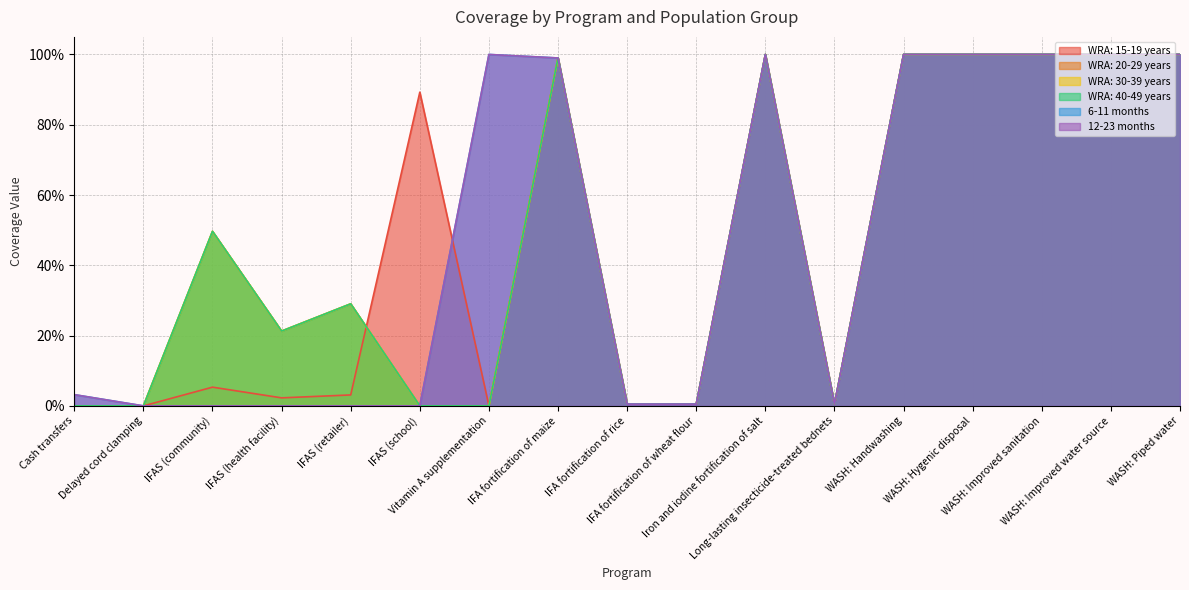

The value of 6-11 months at Vitamin A supplementation is 0.4. True or false?

False